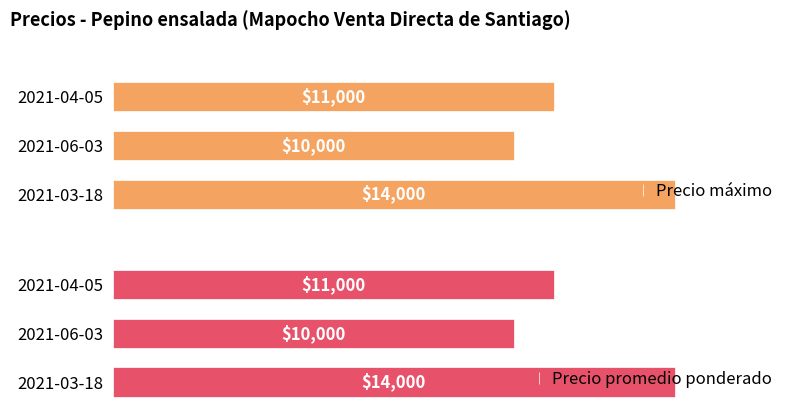

Rank the categories by Precio promedio ponderado value from highest to lowest.

2021-03-18, 2021-04-05, 2021-06-03